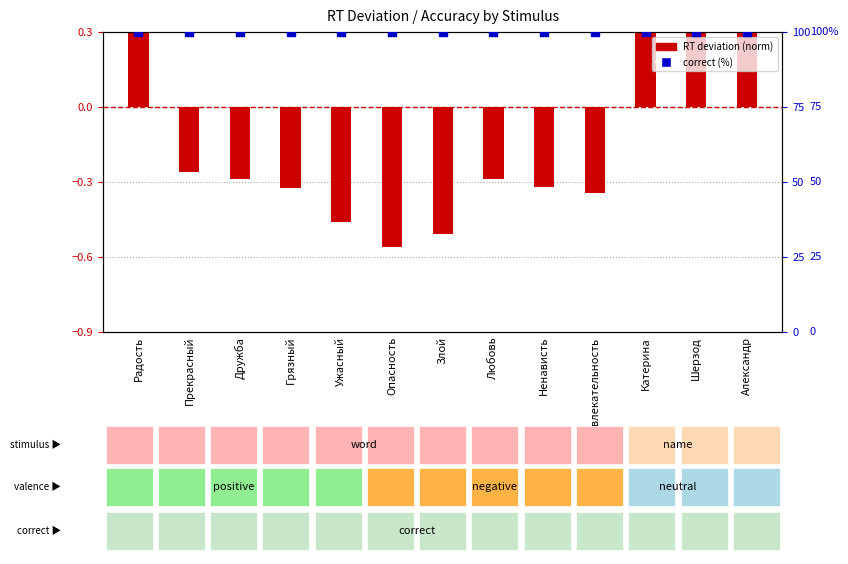

At which category is the sum across all series the highest?

Катерина